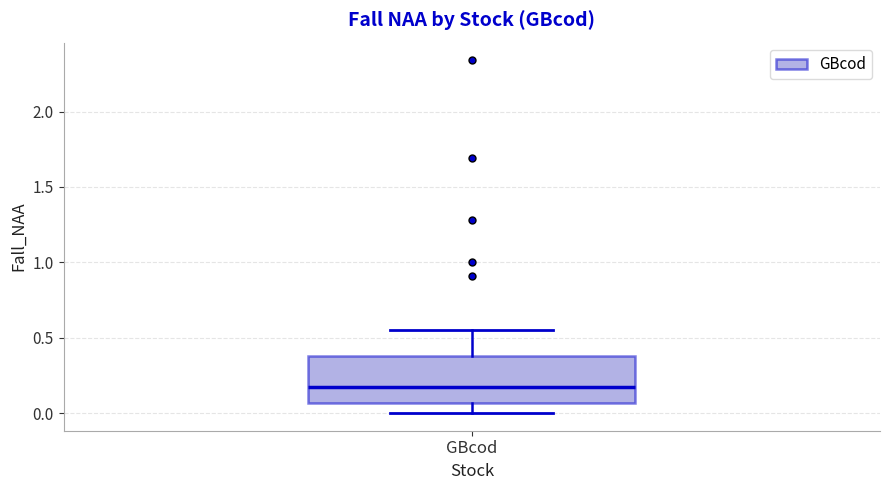

Where is the upper edge of the box for GBcod on the y-axis? The values are not printed on the chart, so give them approximately, as read against the axis.

0.40